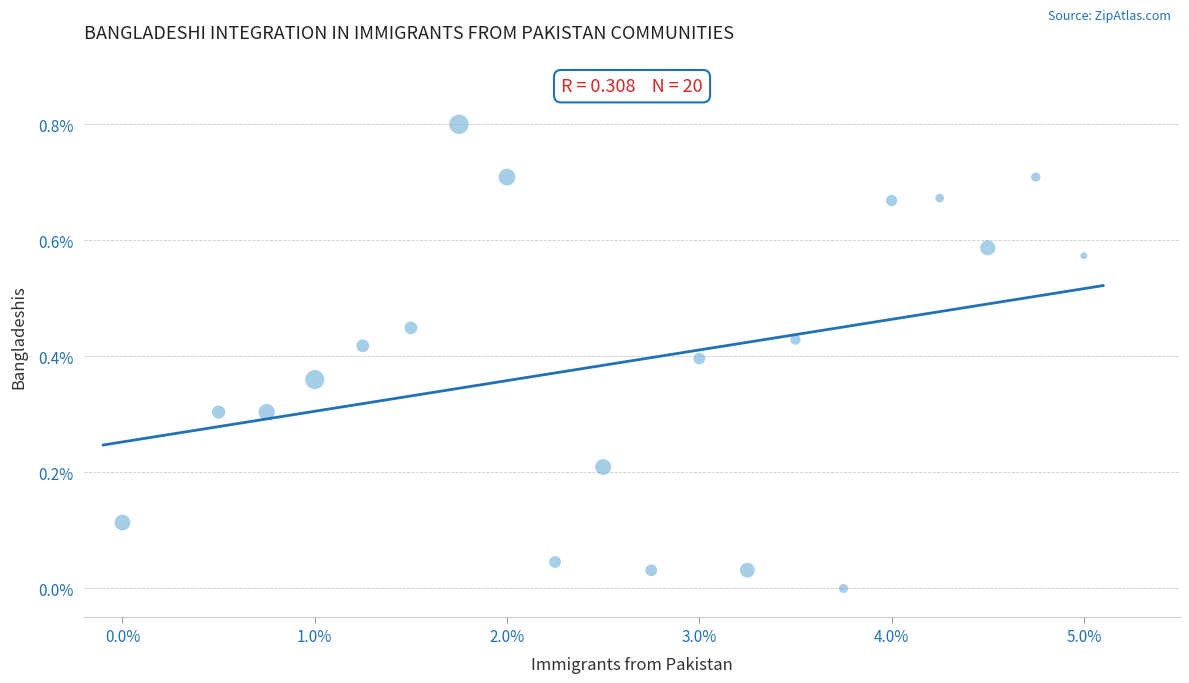

What is the range of Y values (max minus min)?

0.8